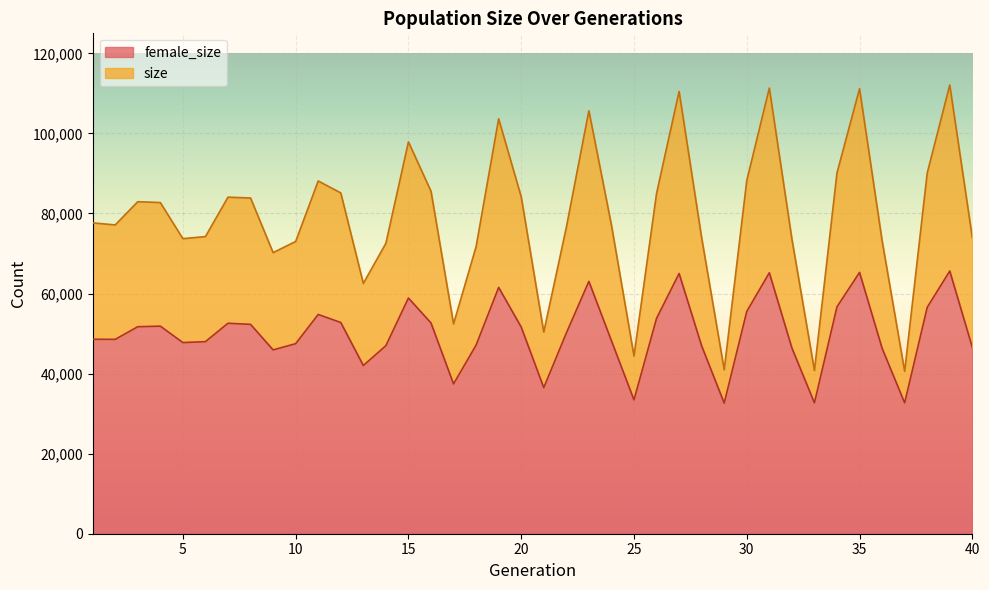

Does the chart display data point markers on the line(s)?

No